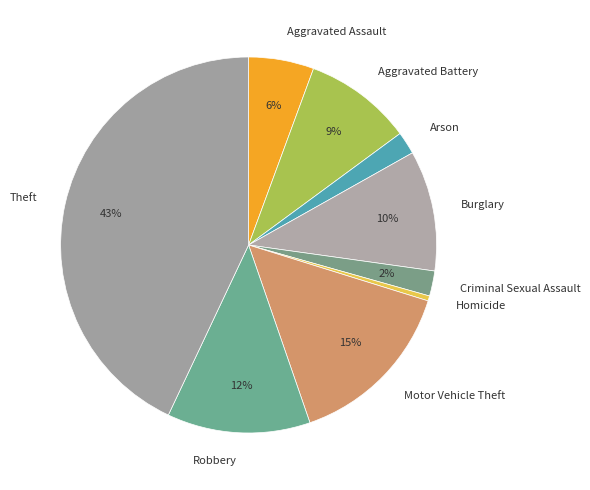

How many segments does this pie chart have?

9